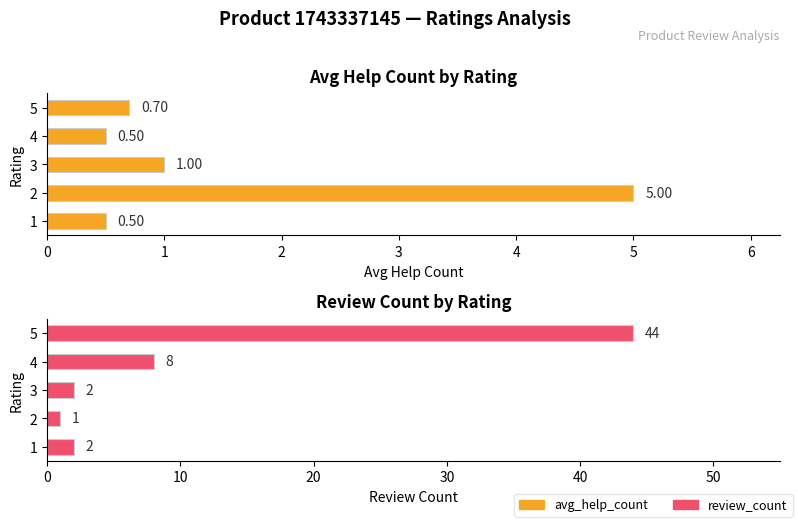

Which series has the largest total across all categories?

review_count